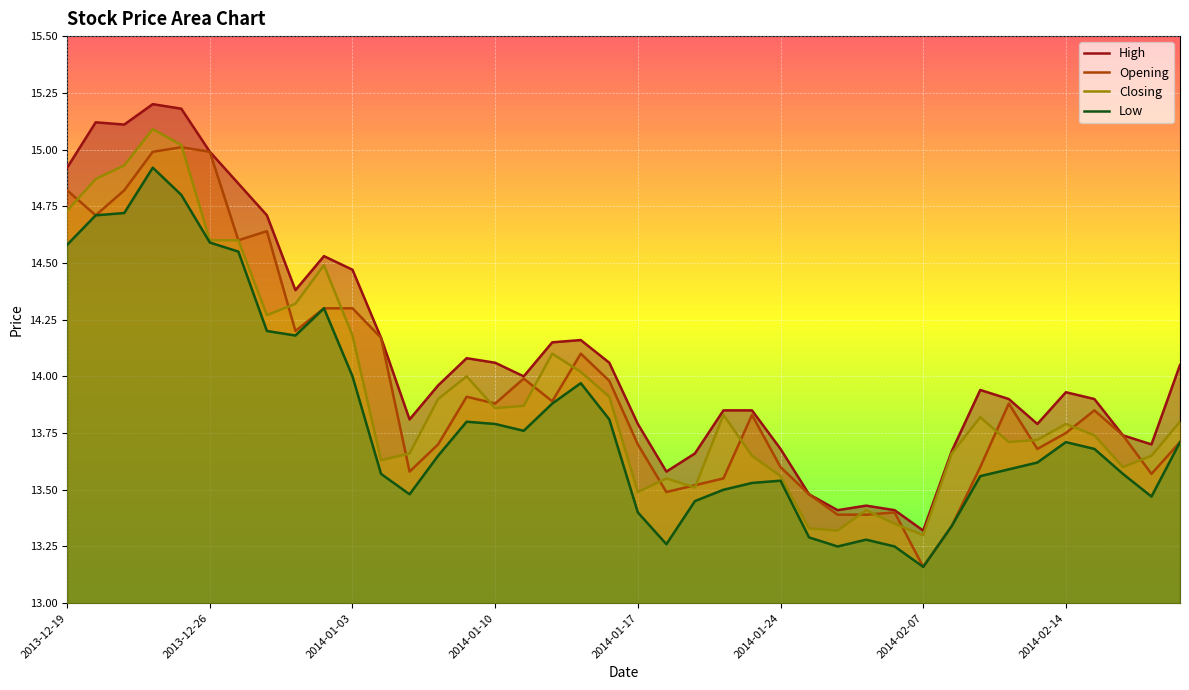

How many interior local peaks does the Opening series have?

9